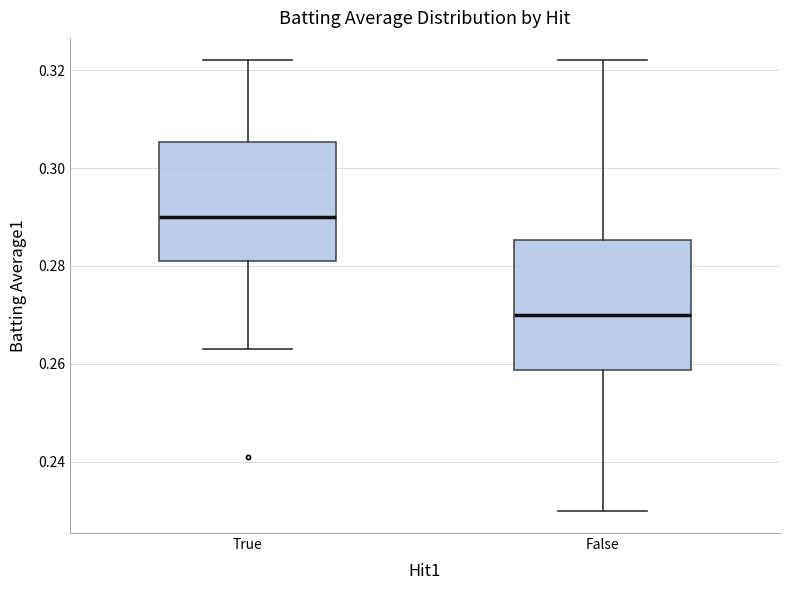

Comparing the boxes themselves (not the whiskers), which one is the tallest?

False